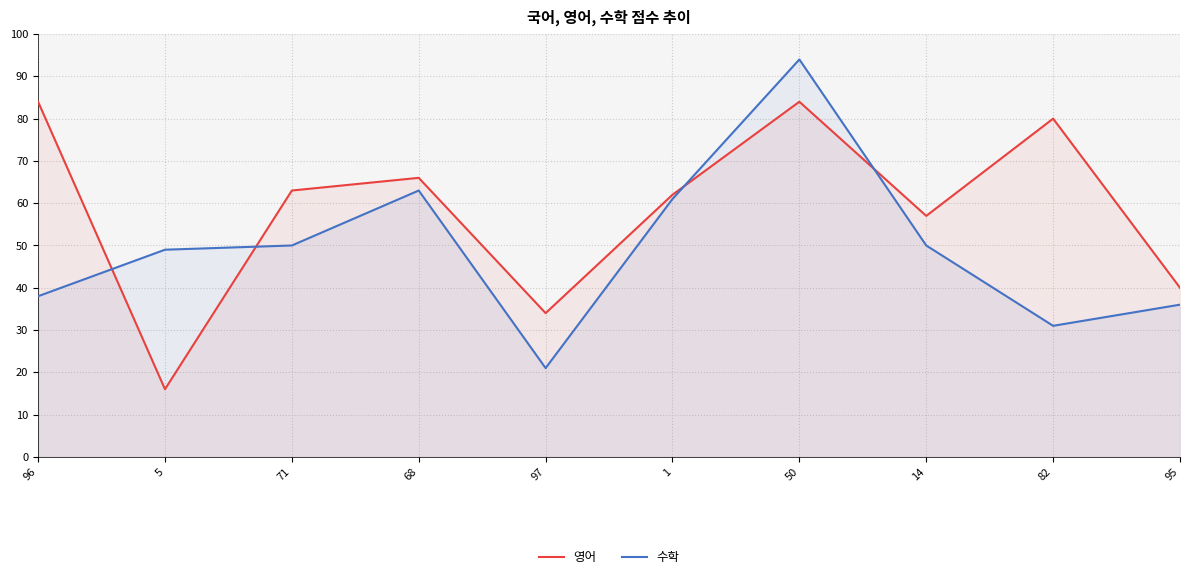

Read the 수학 value at 95.

36